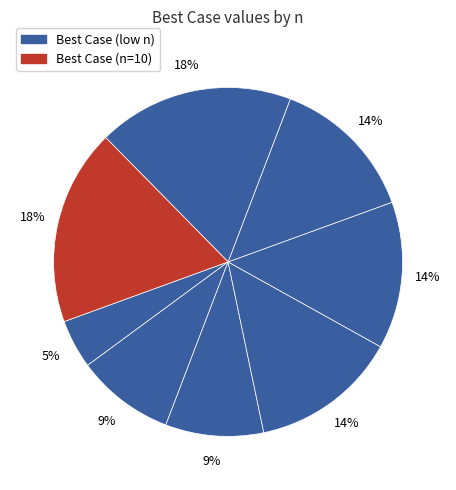

How many slices are in this pie chart?

8